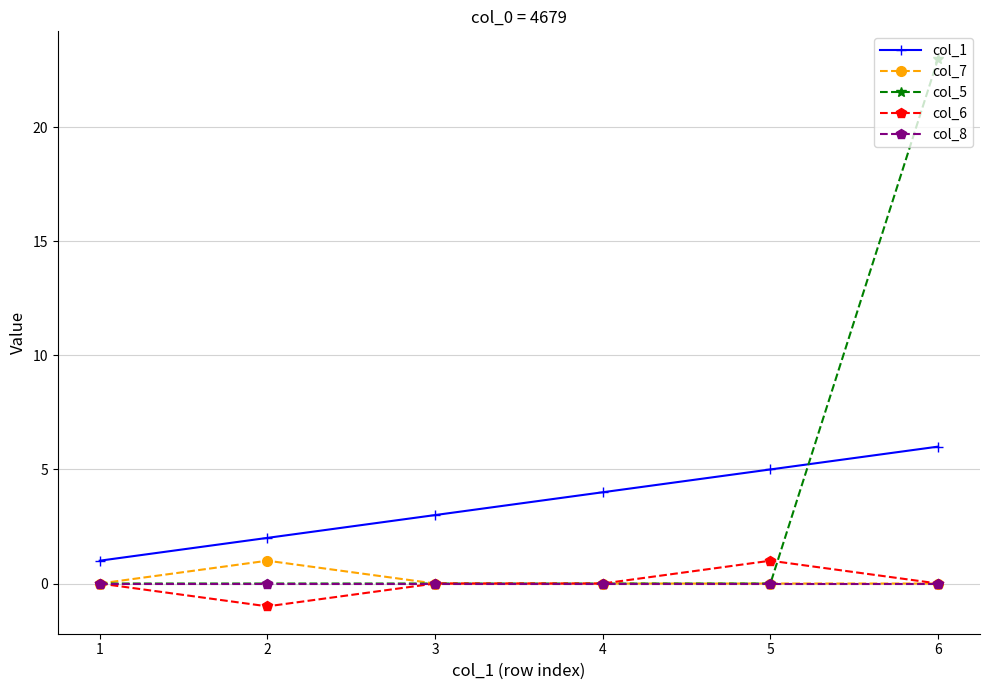

How many lines are shown in the chart?

5